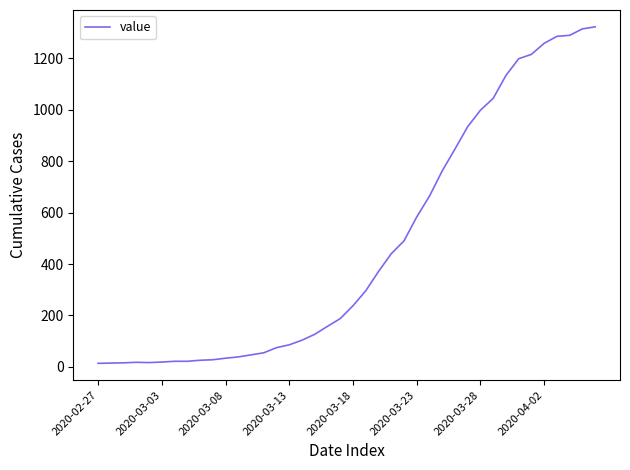

What is the greatest value displayed?

1322